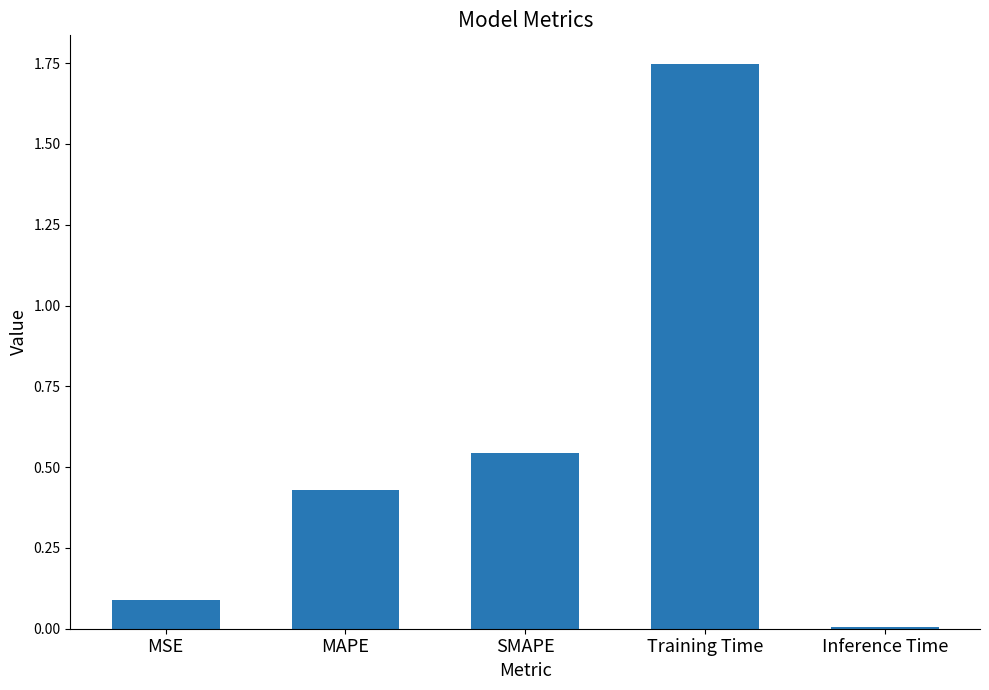

List the labels in order of value, smallest first.

Inference Time, MSE, MAPE, SMAPE, Training Time